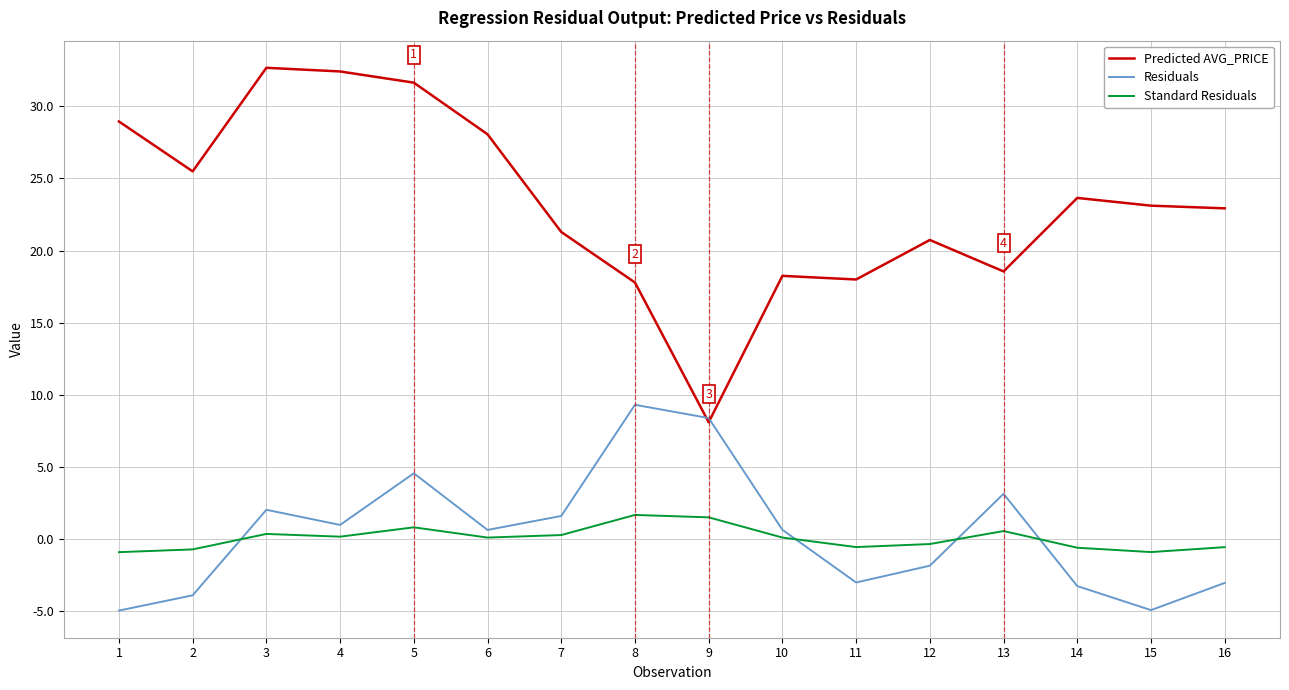

What is the sum of the Predicted AVG_PRICE values at 13 and 6?

46.6